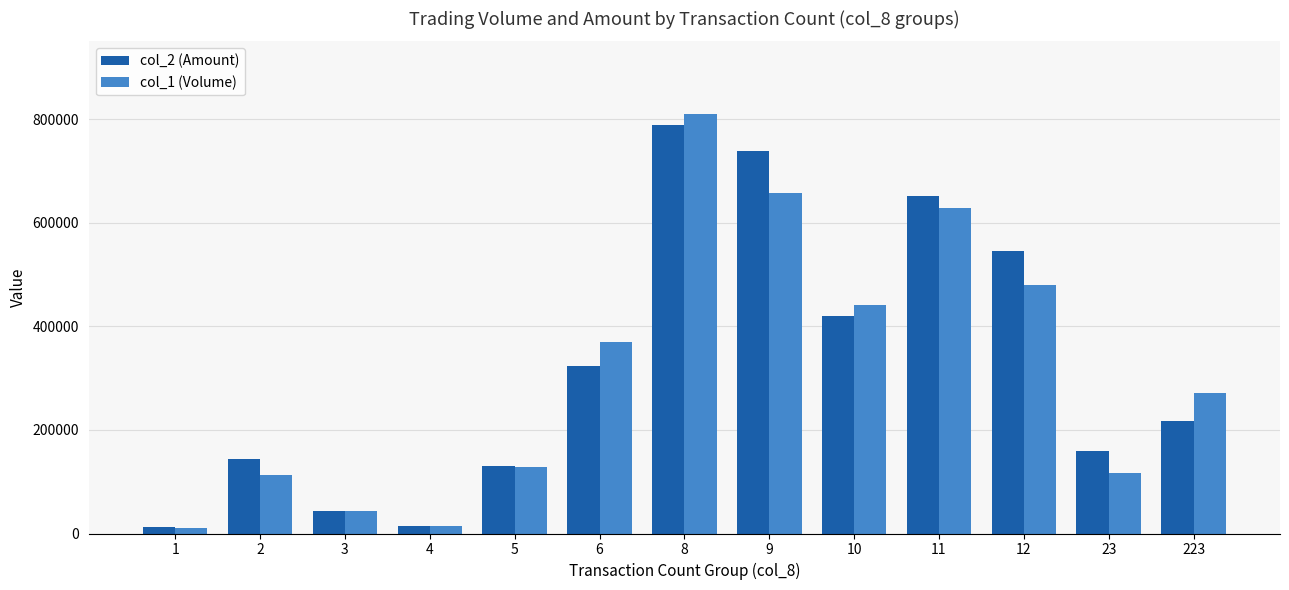

Which series has the largest range (max minus min)?

col_1 (Volume)